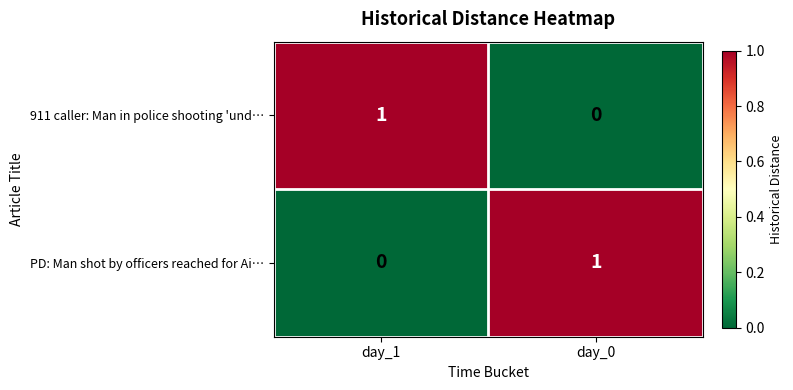

How many values in the PD: Man shot by officers reached for Ai… series are below 1?

1